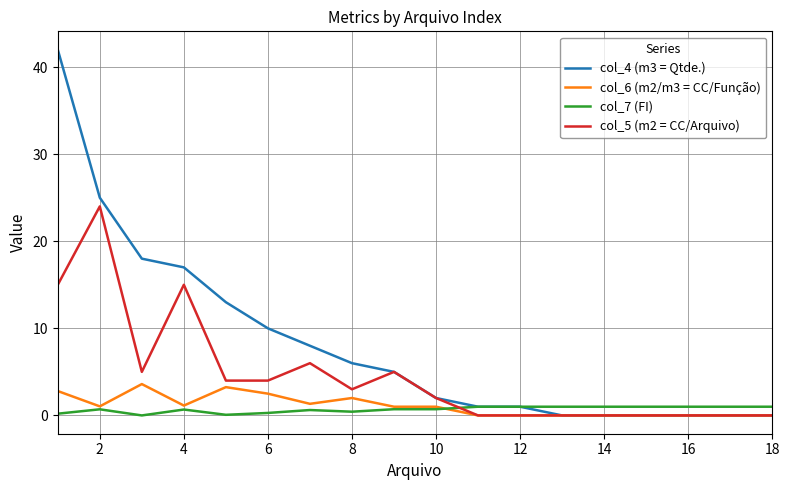

Which series has the widest spread of values?

col_4 (m3 = Qtde.)